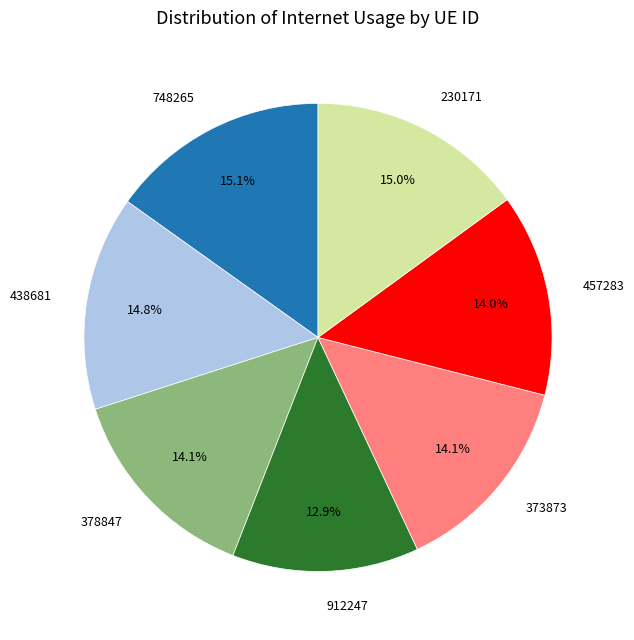

What is the smallest slice in the pie chart?

912247